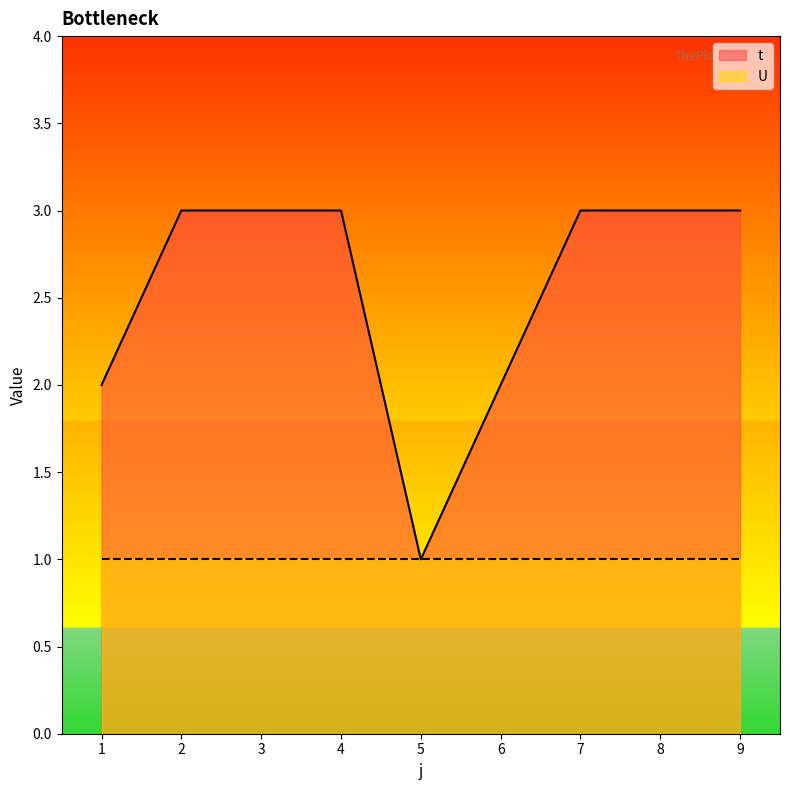

How many interior local valleys (lower than both neighbors) does the data have?

1